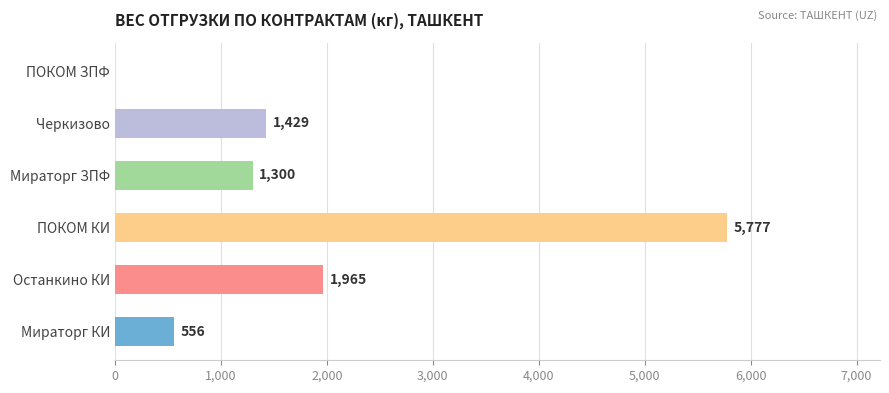

Which has a higher value, ПОКОМ ЗПФ or ПОКОМ КИ?

ПОКОМ КИ